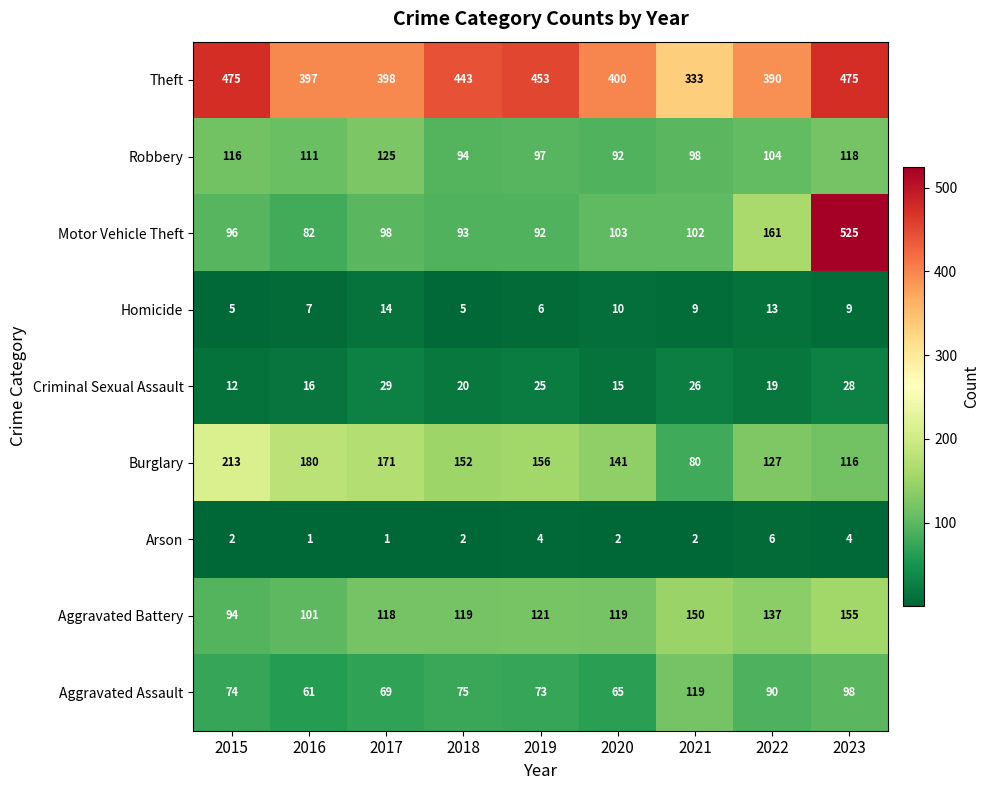

What is the average value of the Criminal Sexual Assault series?

21